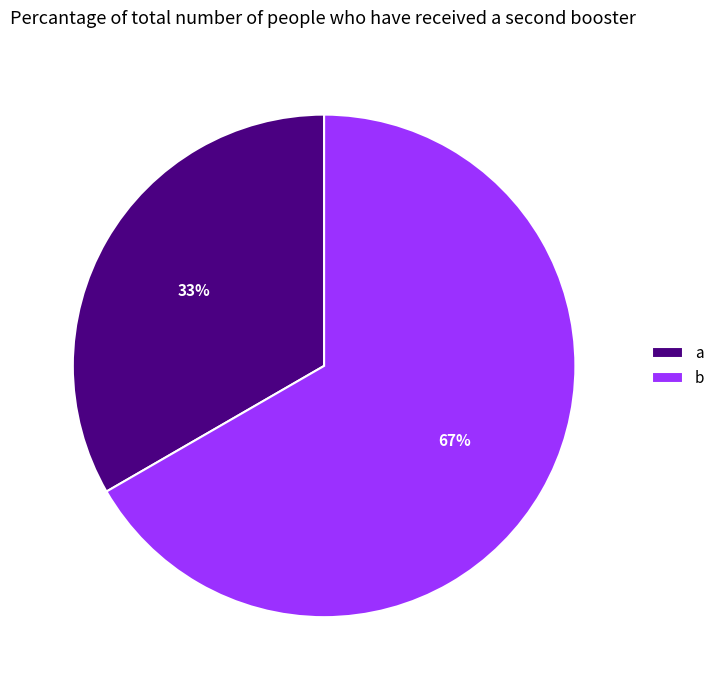

Which slice is the smallest?

a